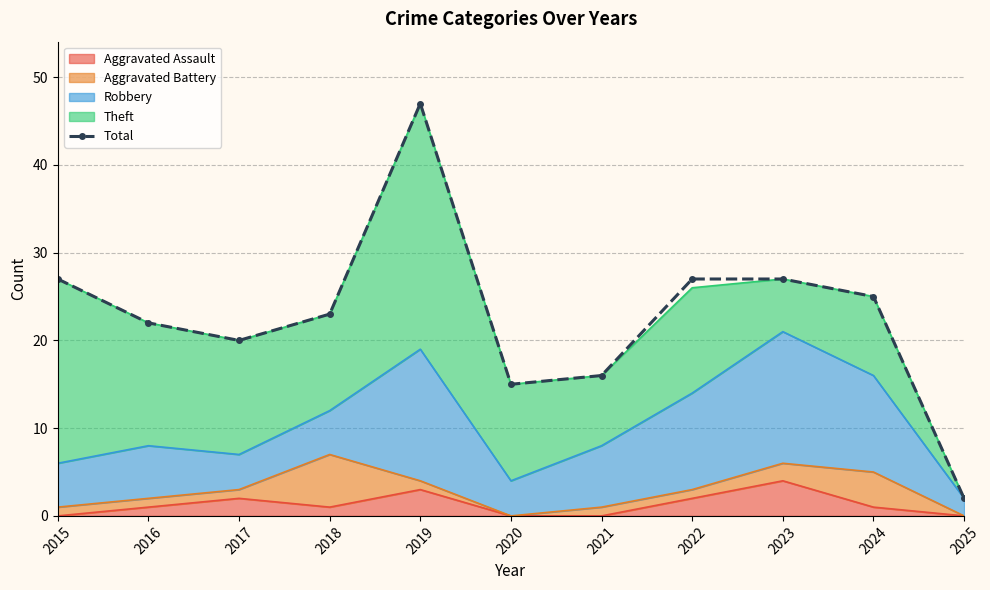

Approximately how many times larger is the value at 2021 compared to 2017?

0.8